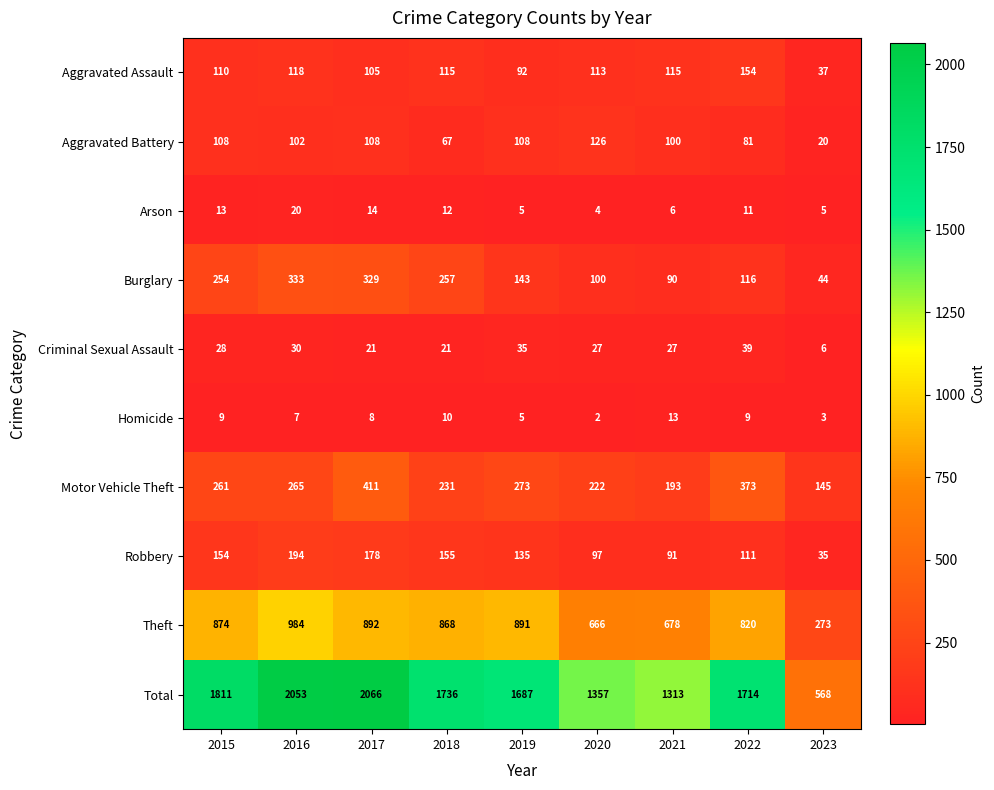

At which category is the sum across all series the highest?

2017